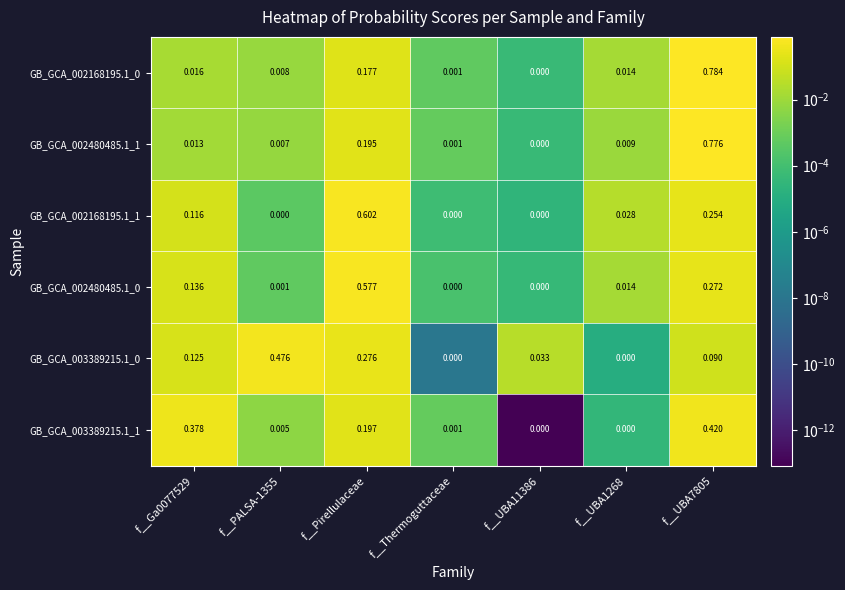

Is the value of GB_GCA_002480485.1_0 at f__PALSA-1355 greater than the value of GB_GCA_003389215.1_0 at f__UBA7805?

No